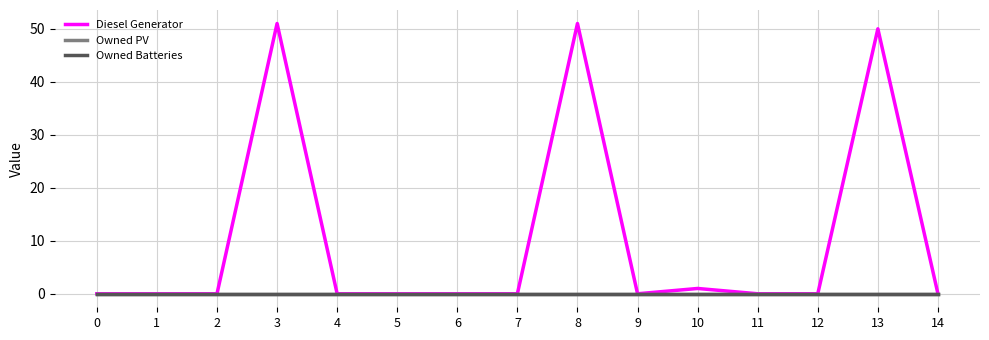

Does the chart display data point markers on the line(s)?

No